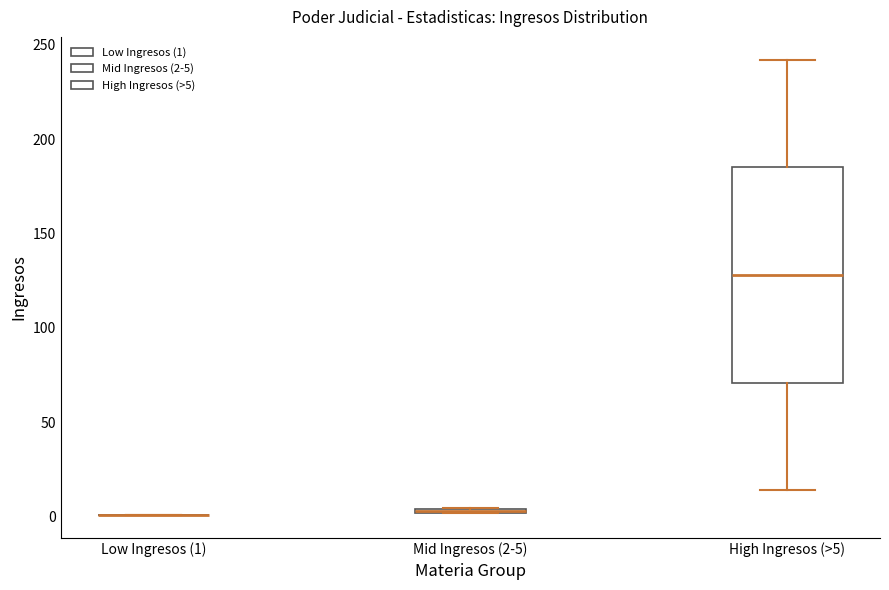

Where is the lower edge of the box for High Ingresos (>5) on the y-axis? The values are not printed on the chart, so give them approximately, as read against the axis.

70